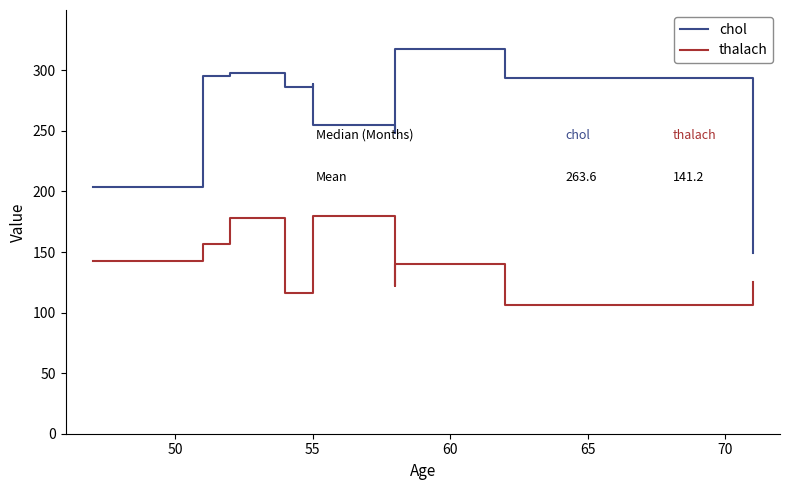

True or false: chol and thalach intersect in this chart.

False